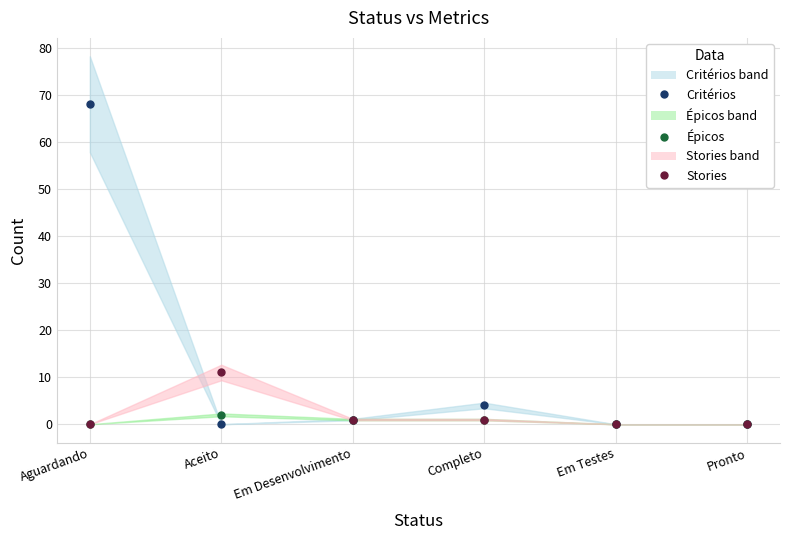

What are all the series names shown in the legend?

Critérios, Épicos, Stories